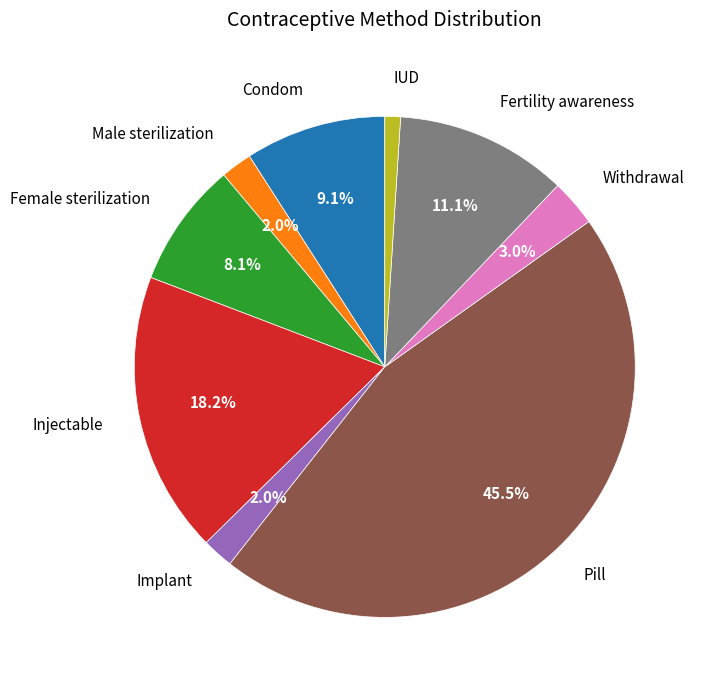

To the nearest percent, what is the difference between the largest and smallest slice percentages?

44%